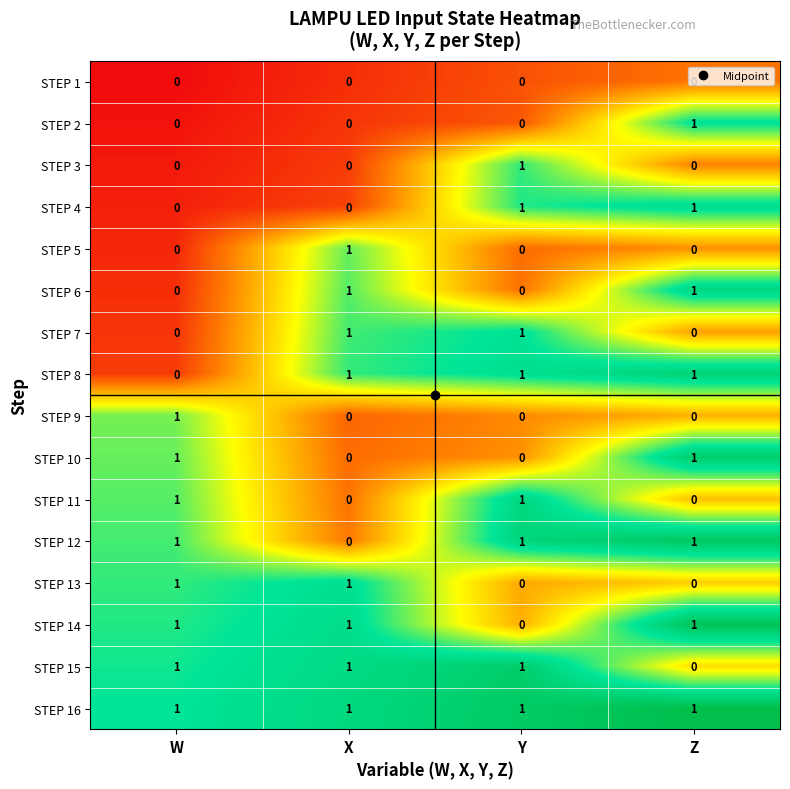

The STEP 16 series shows 1 at Z. True or false?

True